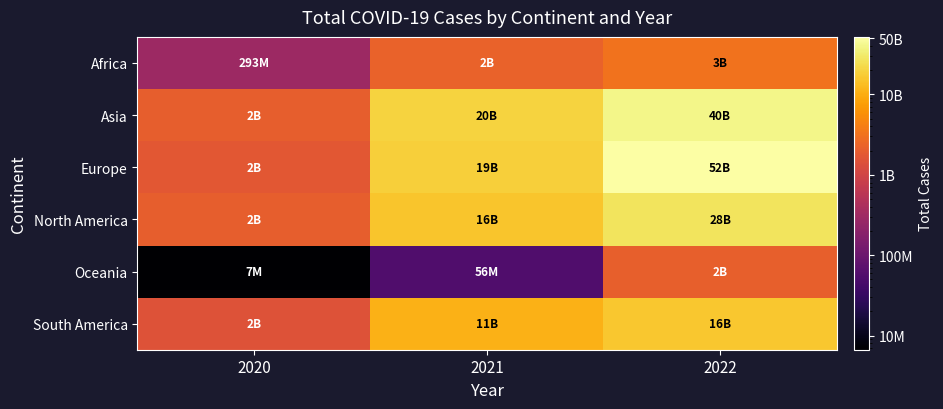

List the series in order of their peak value, lowest first.

Oceania, Africa, South America, North America, Asia, Europe